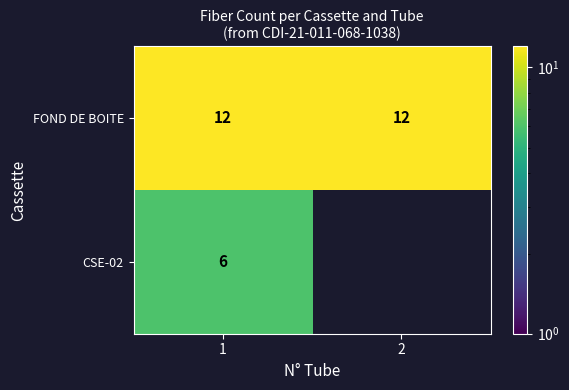

The FOND DE BOITE series shows 12 at 2. True or false?

True